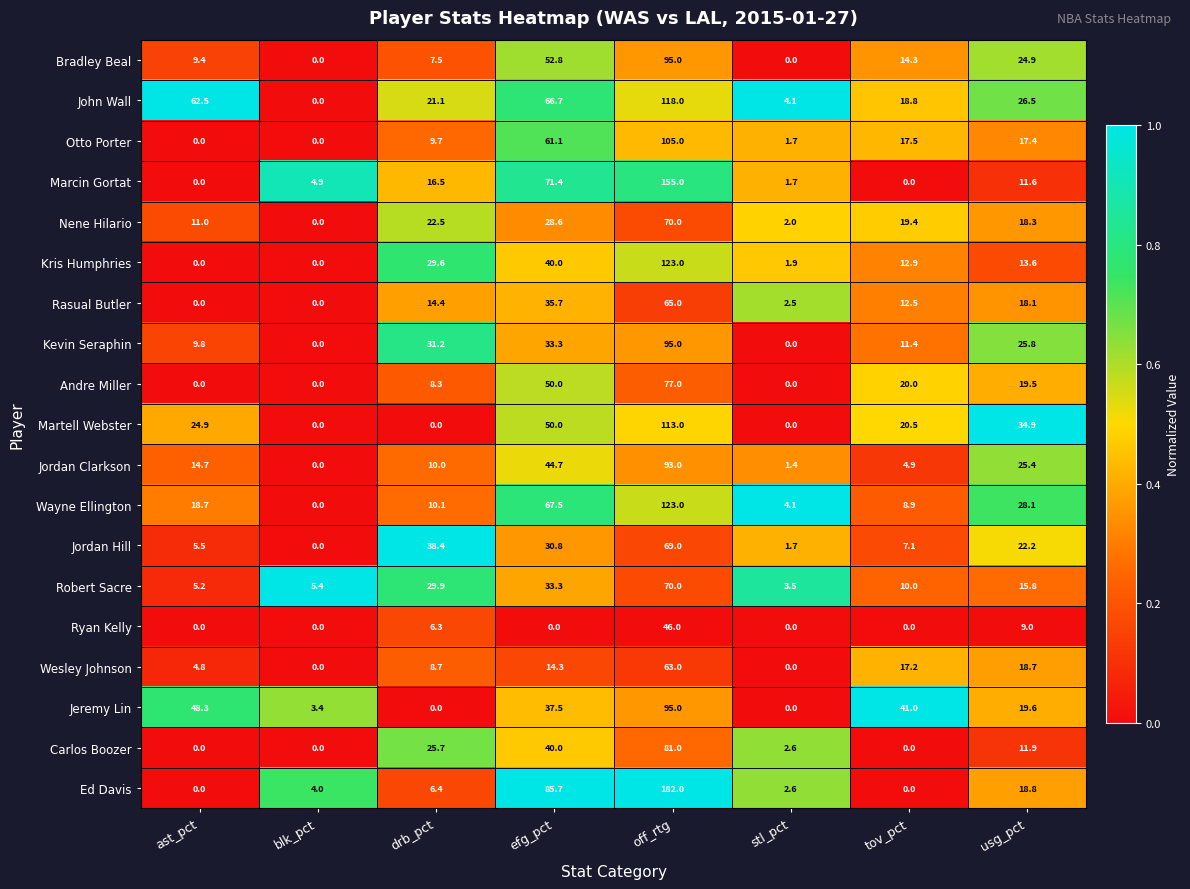

What is the greatest value displayed?

182.0